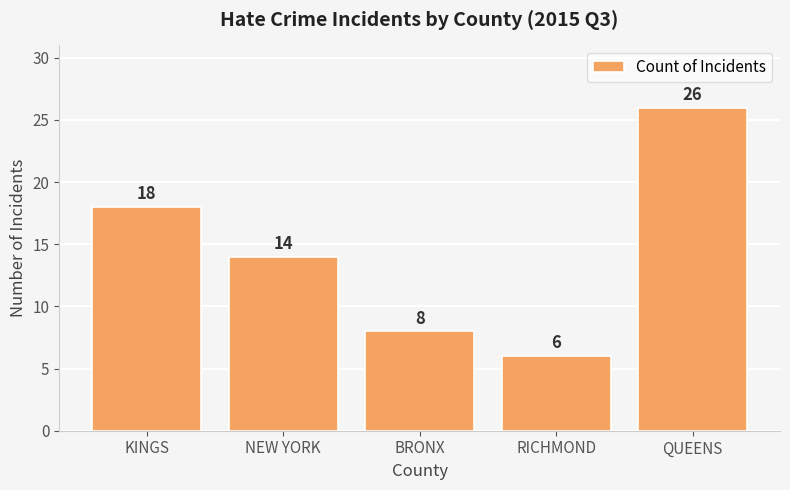

List the labels in order of value, smallest first.

RICHMOND, BRONX, NEW YORK, KINGS, QUEENS